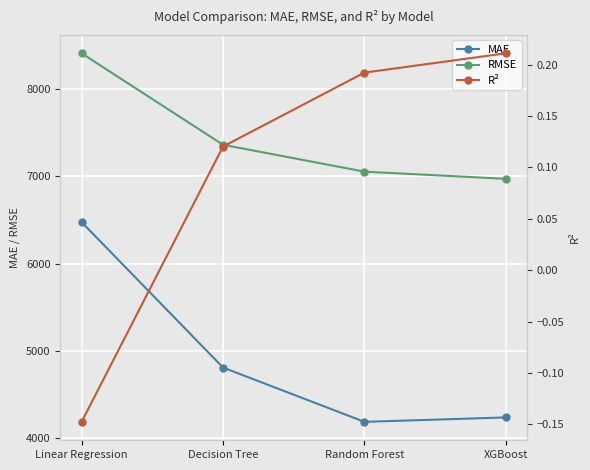

What is the spread (max minus min) of values at Random Forest?

7050.3